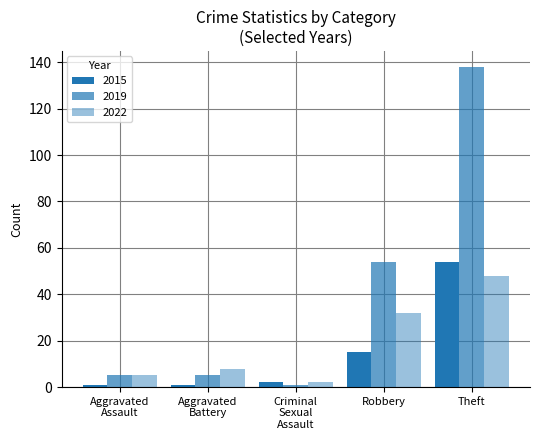

How many data points does each series have?

5